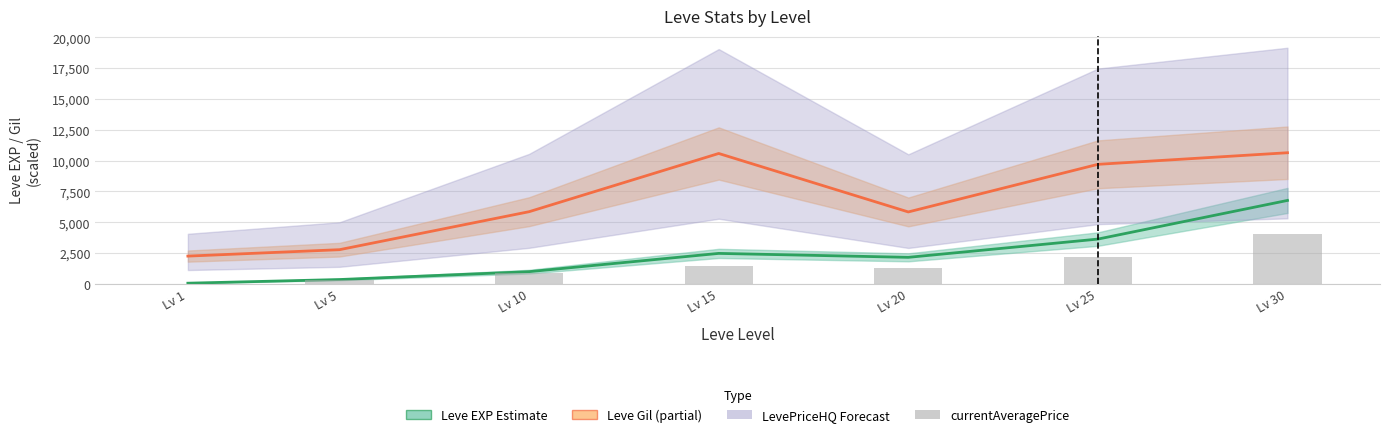

What is the average value of the Leve Gil (trend) series?

6808.6